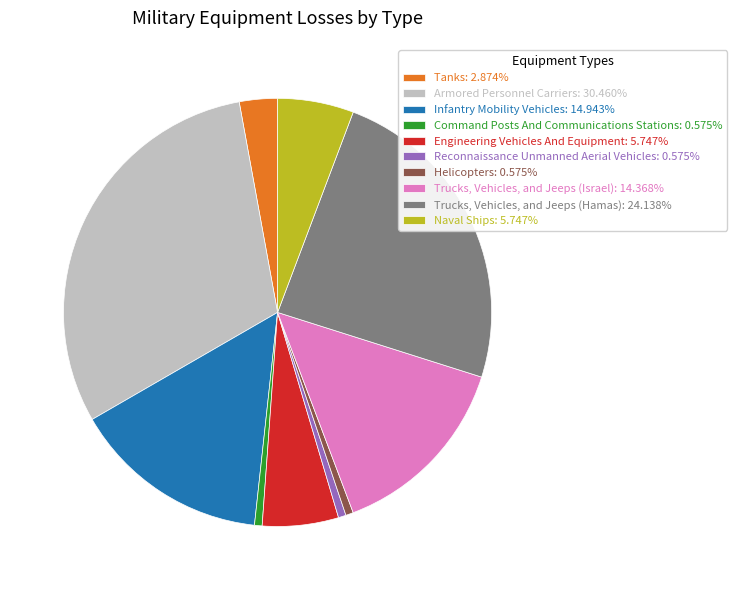

What is the ratio of the value at Naval Ships: 5.747% to the value at Reconnaissance Unmanned Aerial Vehicles: 0.575%?

10.0